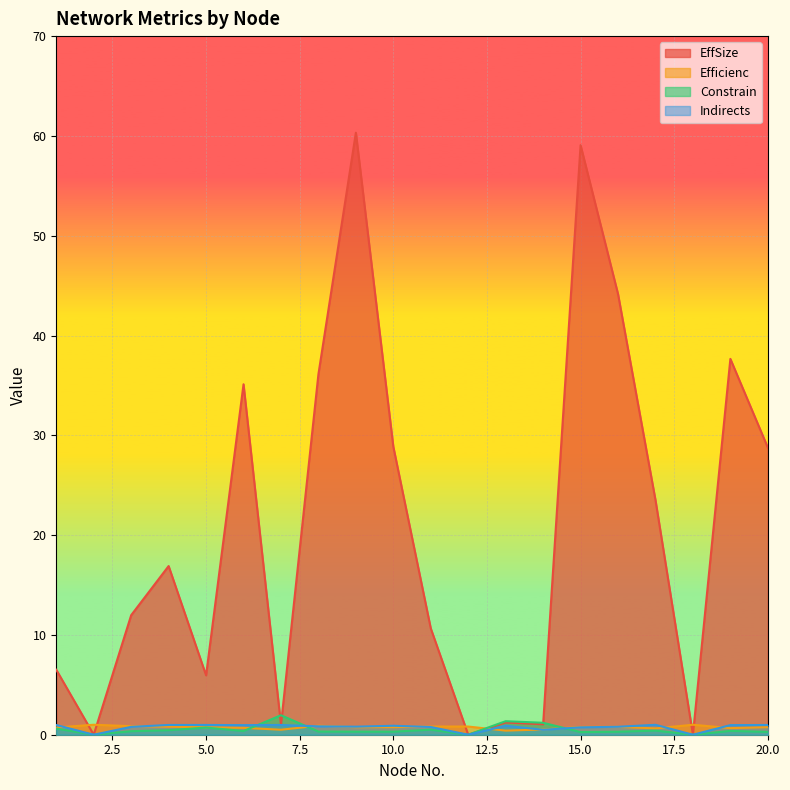

What is the difference between the maximum and minimum values in the Constrain series?

2.0